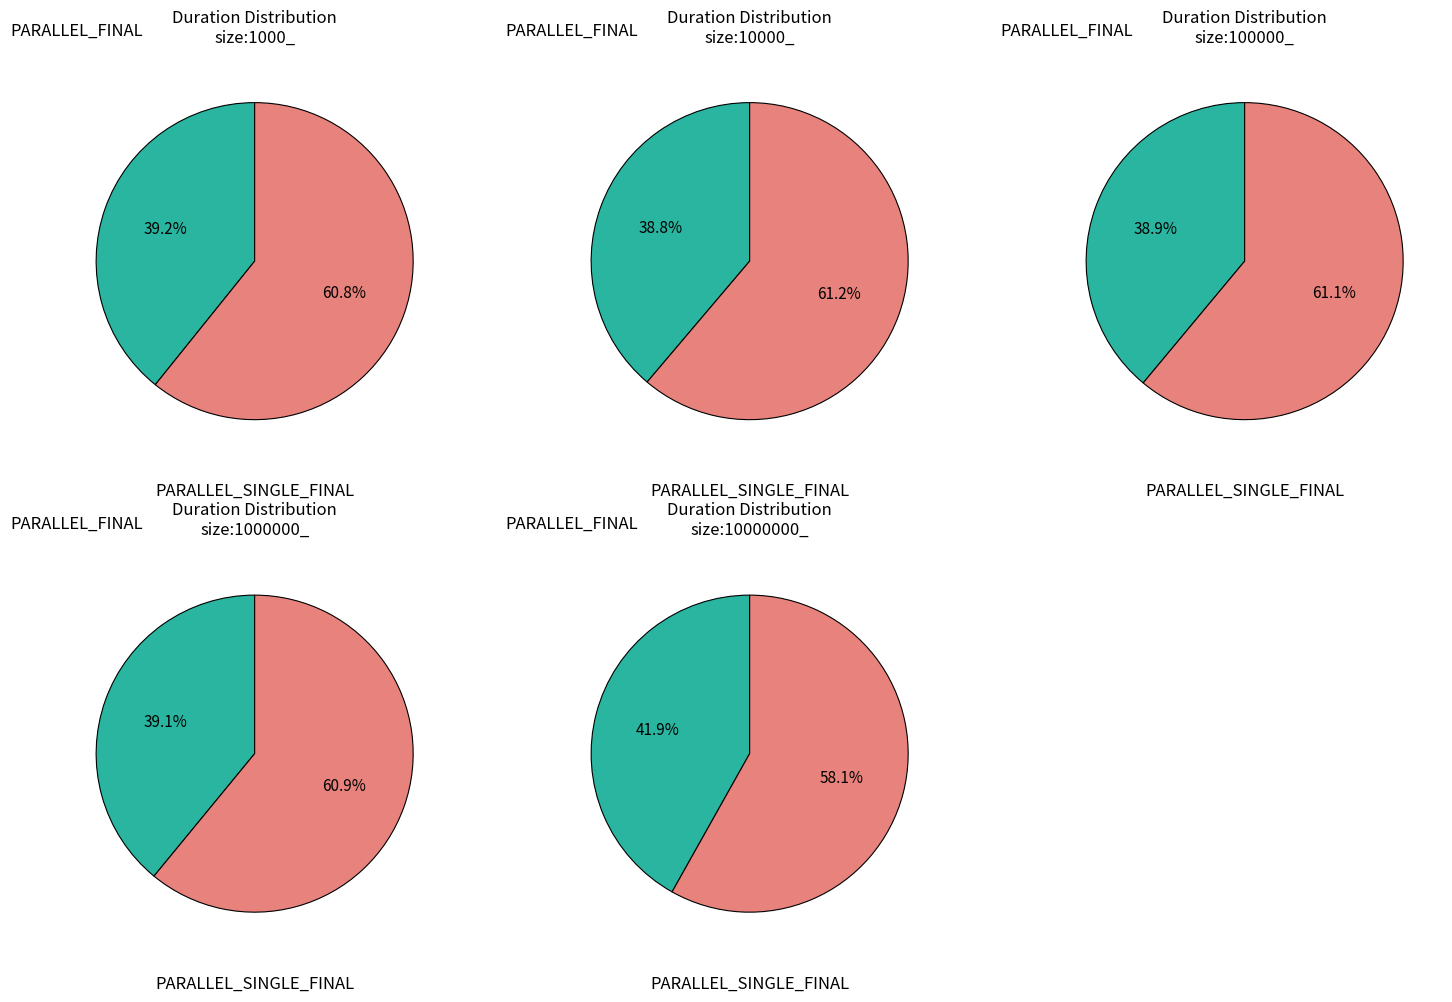

Which slice is the smallest?

PARALLEL_FINAL